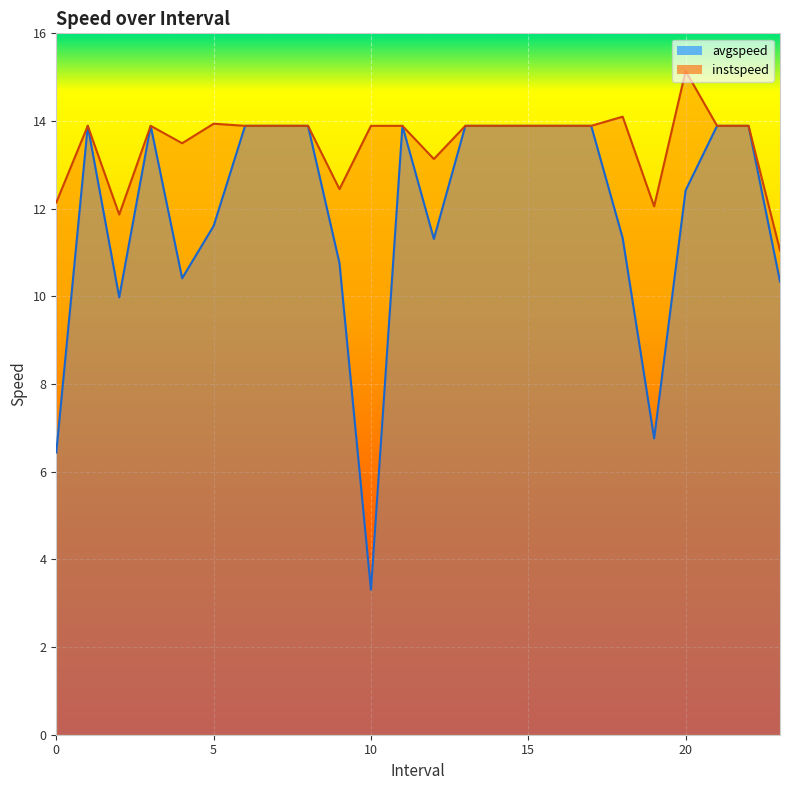

True or false: avgspeed and instspeed cross at least once.

False